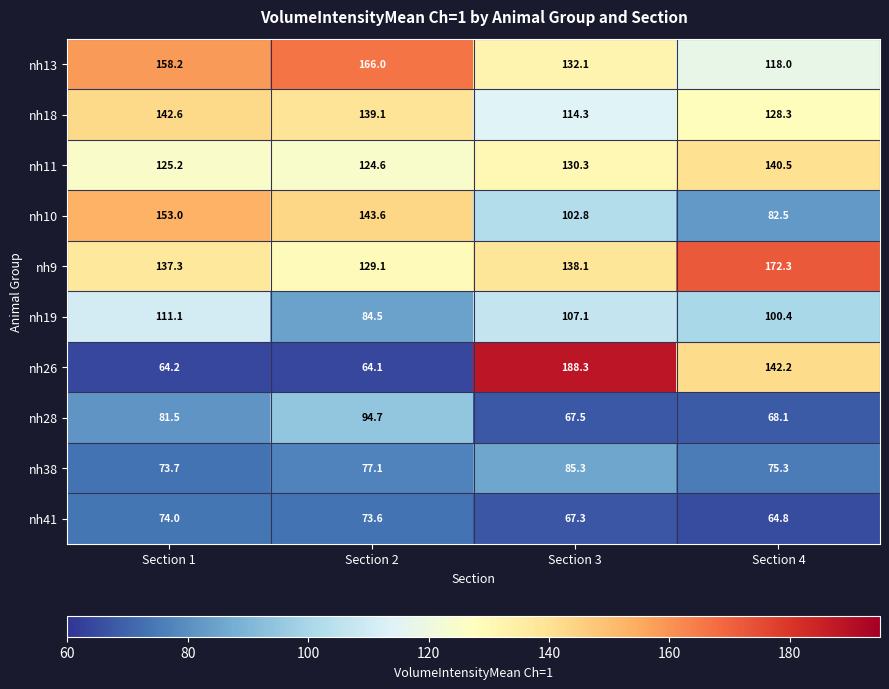

The value of nh18 at Section 4 is 128.3. True or false?

True